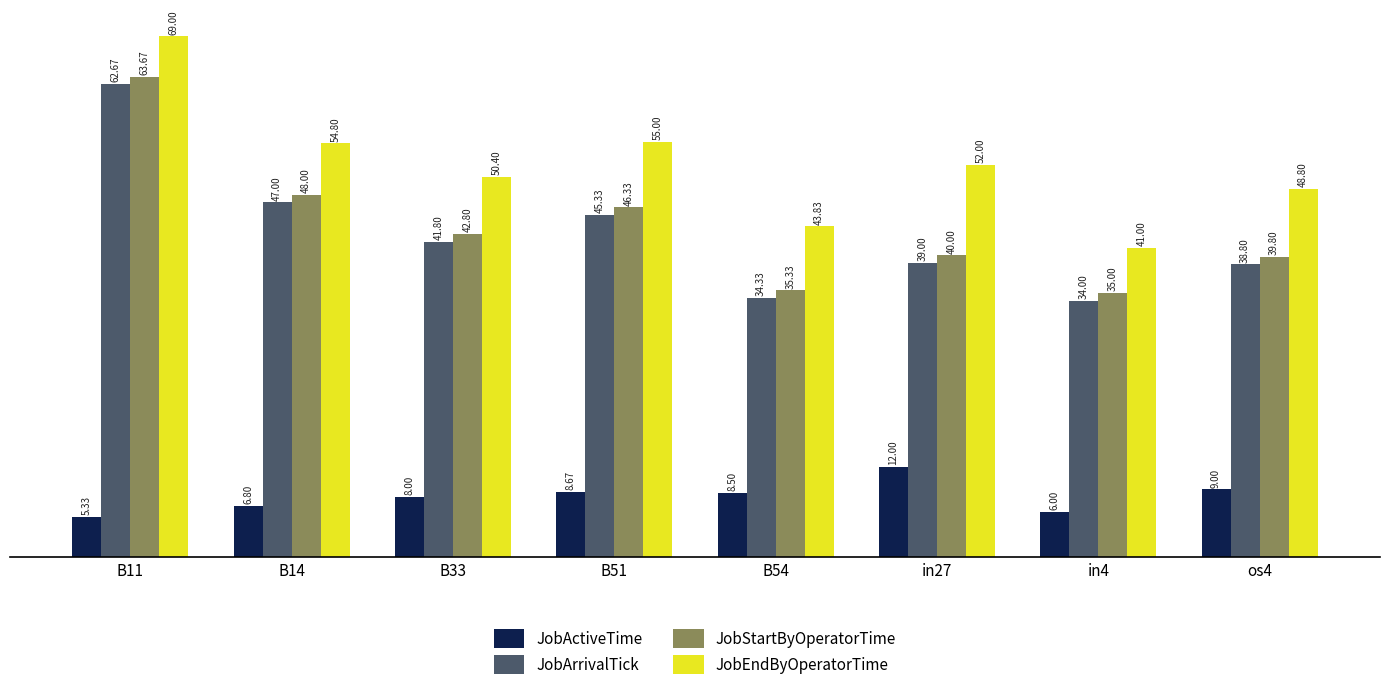

What is the difference between the JobStartByOperatorTime values at B14 and B51?

1.7